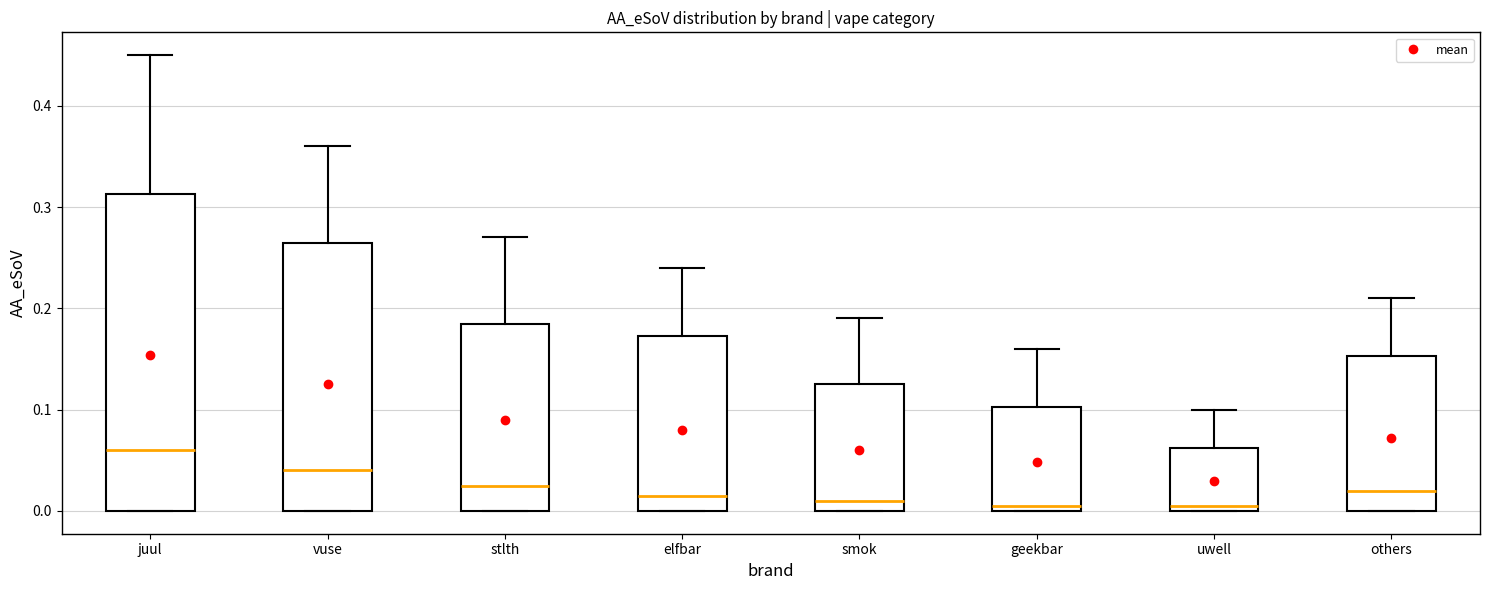

Where is the upper edge of the box for uwell on the y-axis? The values are not printed on the chart, so give them approximately, as read against the axis.

0.06